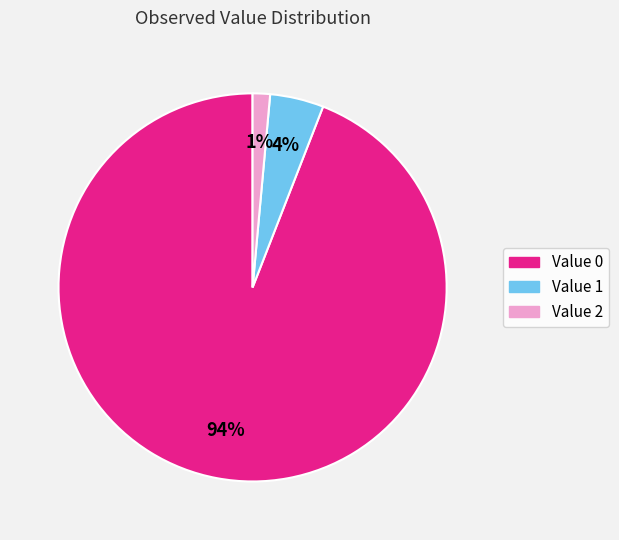

To the nearest percent, what is the average slice percentage?

33%